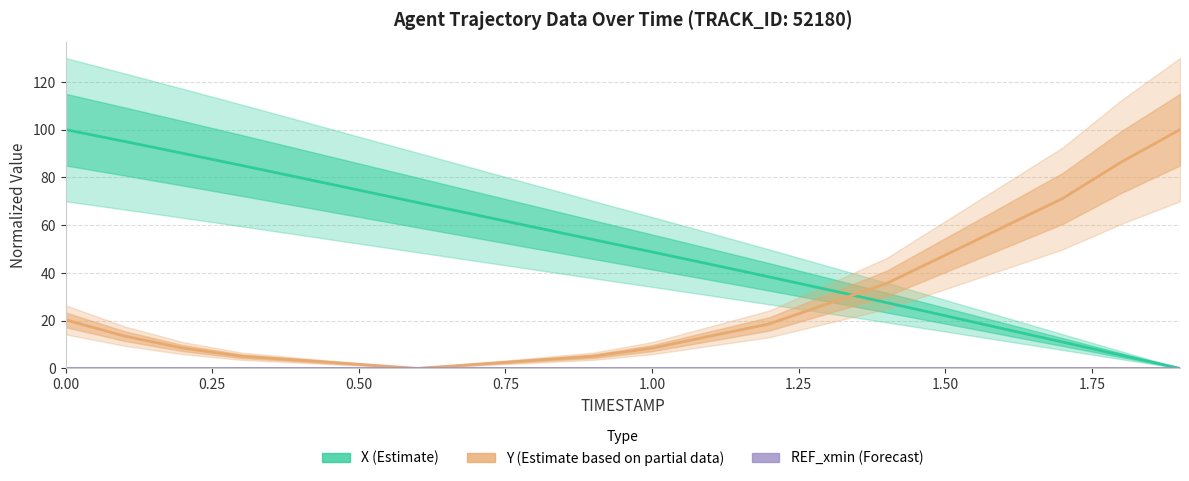

Does the chart have visible grid lines?

Yes